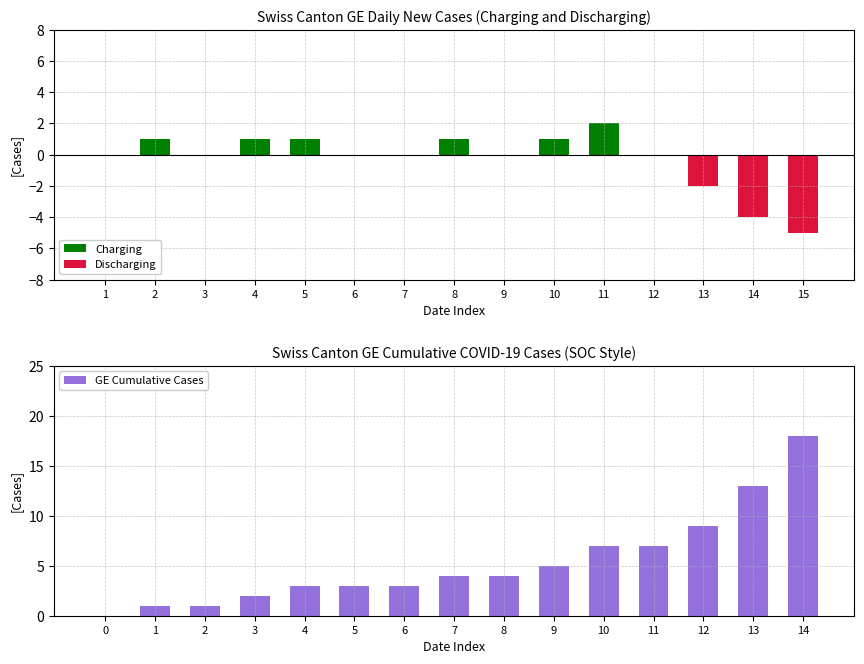

What is the sum of all GE Cumulative Cases values?

80